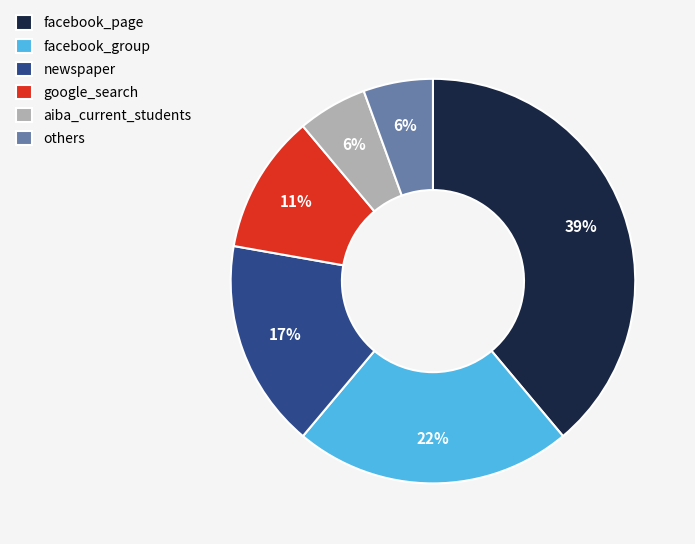

To the nearest percent, what is the difference between the largest and smallest slice percentages?

33%